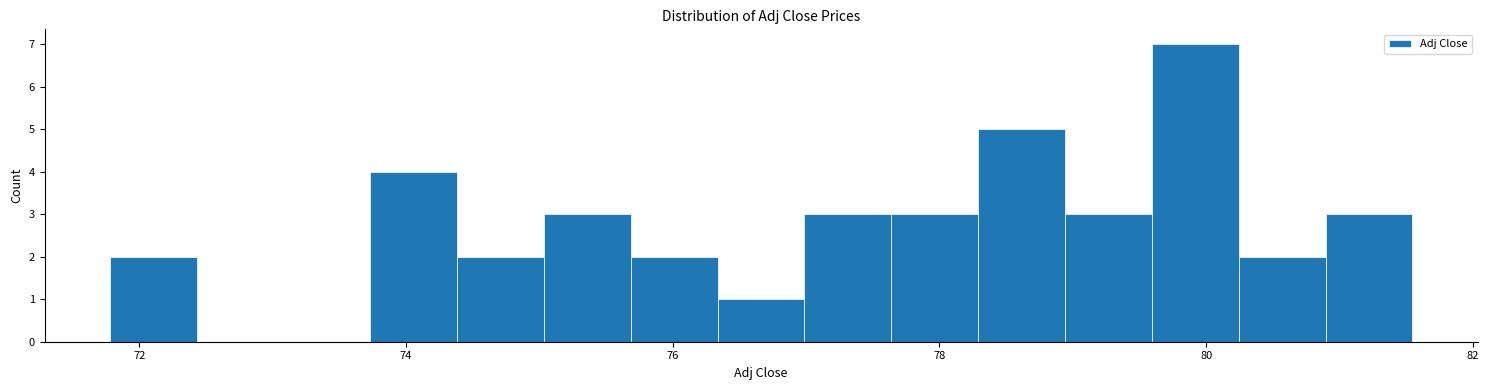

Read against the x-axis, roughly where is the centre of the tallest bar?

80.0